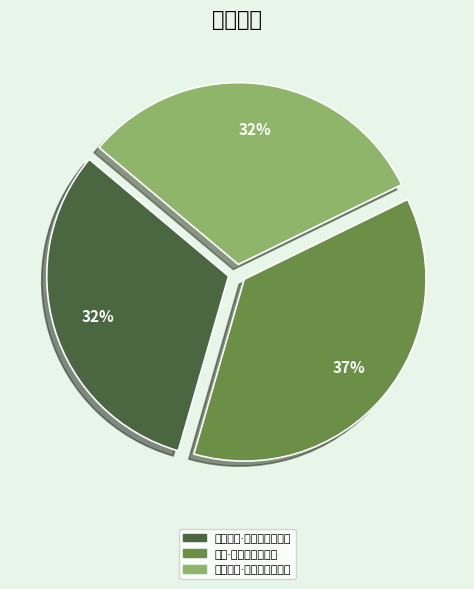

Which category has the biggest portion of the pie?

纪事·海风吹处尽浮云